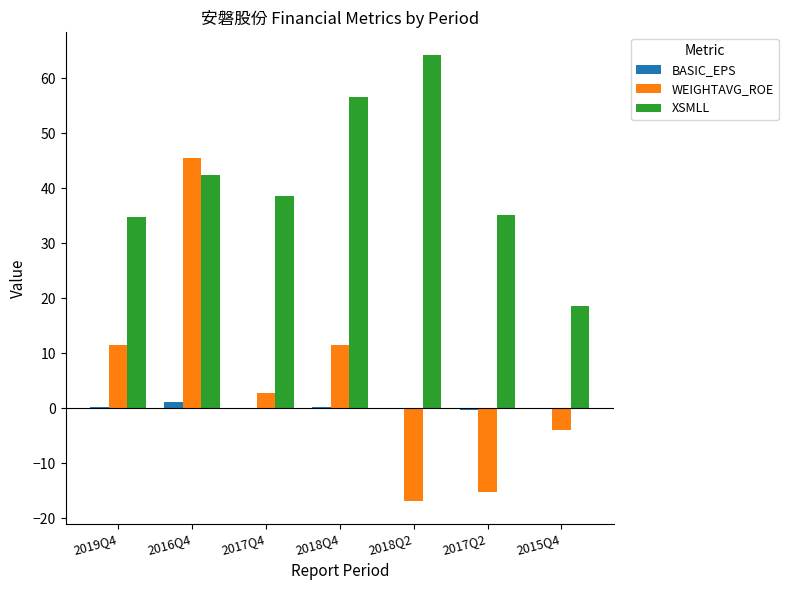

What is the highest value of the XSMLL series?

64.3